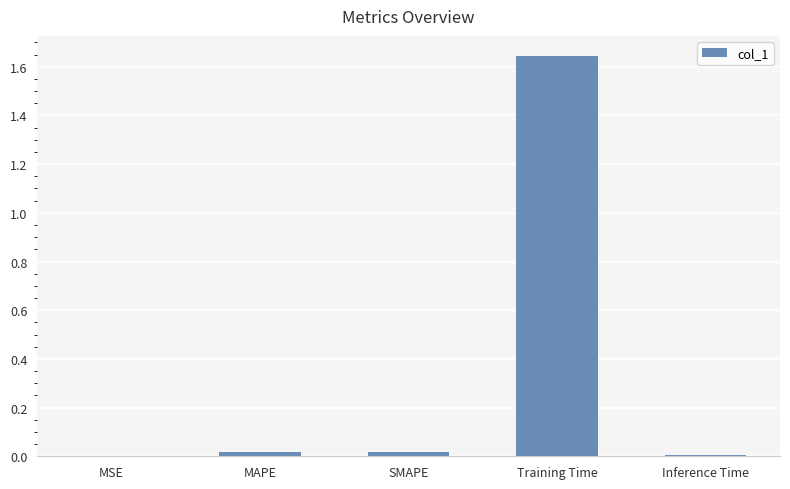

At which category does the chart reach its peak across all series?

Training Time